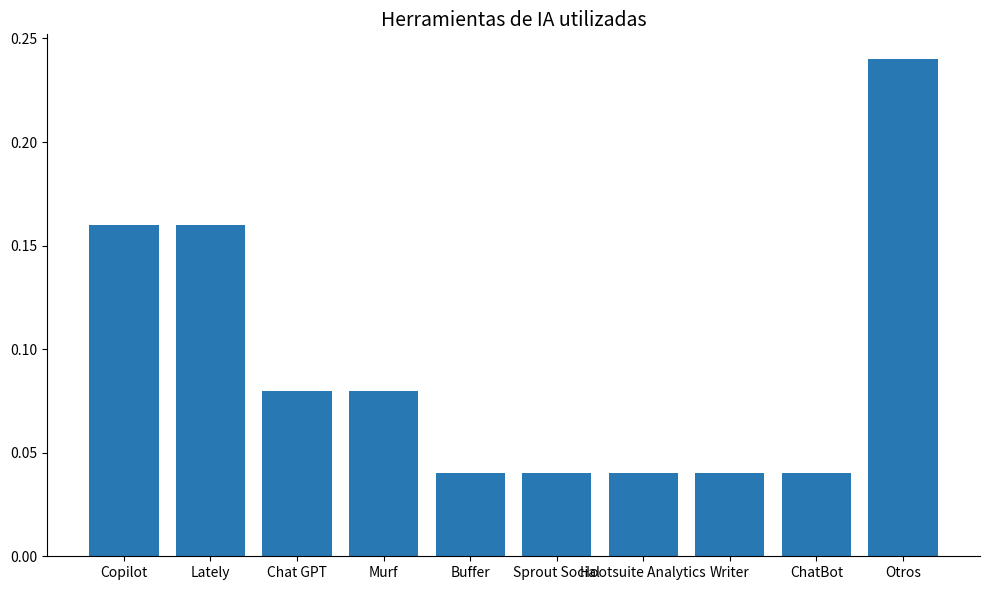

How many values are between 0 and 1?

10